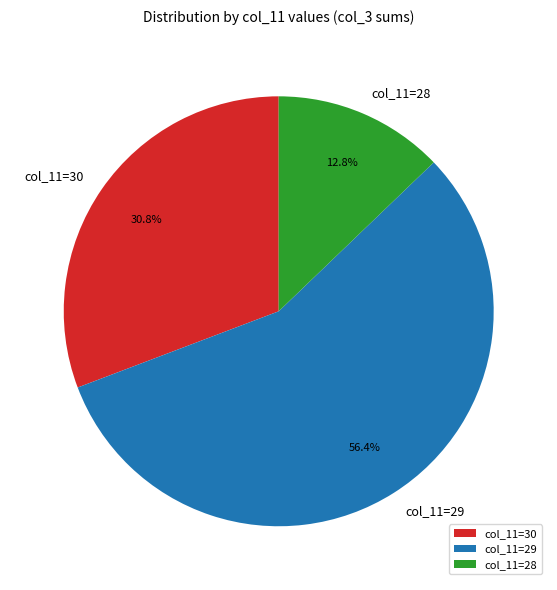

Which category has the biggest portion of the pie?

col_11=29